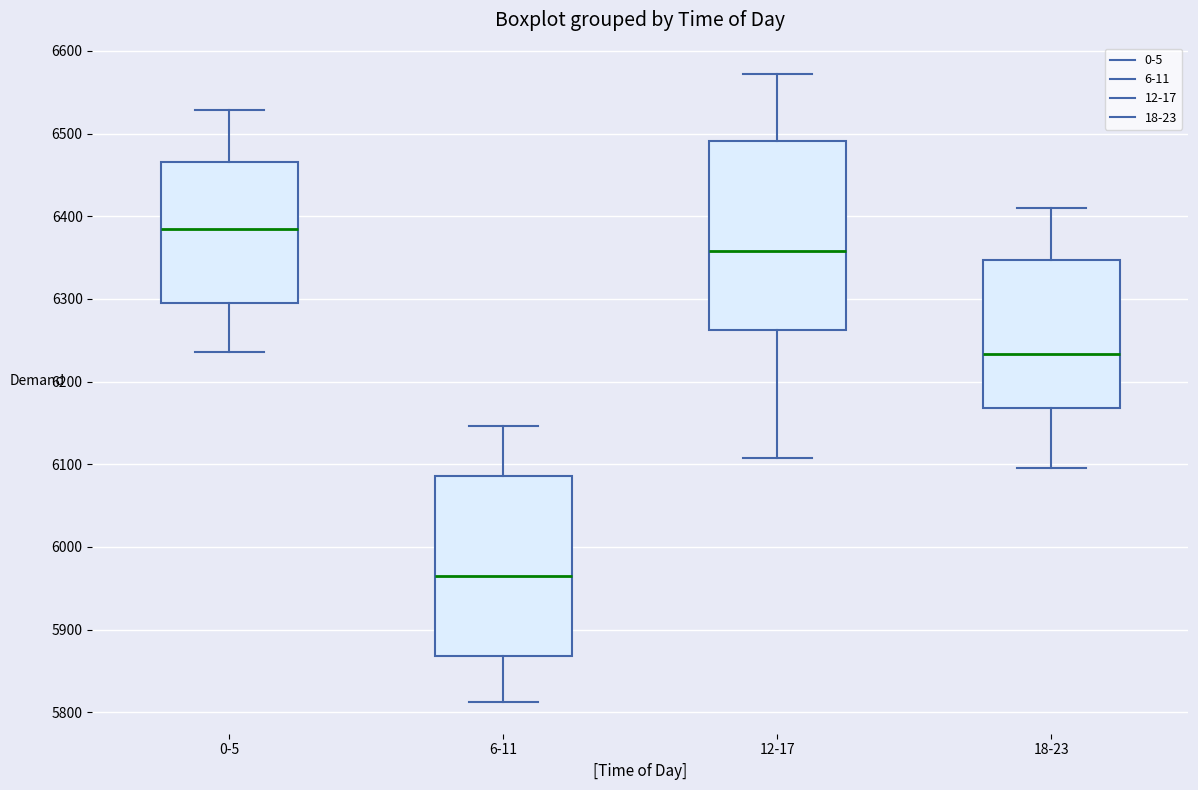

Where does the upper whisker of the box for 6-11 end on the y-axis? The values are not printed on the chart, so give them approximately, as read against the axis.

6150